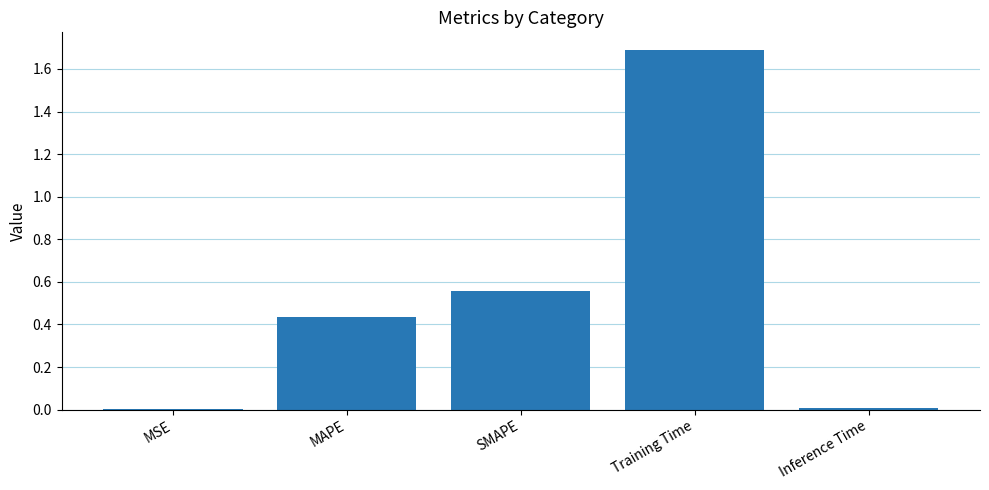

What is the sum of the values at MAPE and Training Time?

2.1